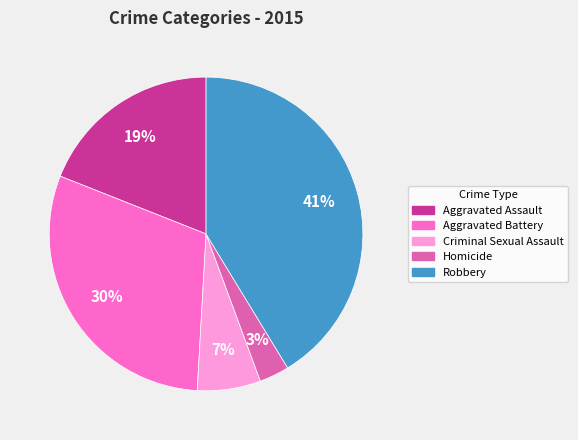

Between Homicide and Aggravated Battery, which is larger?

Aggravated Battery